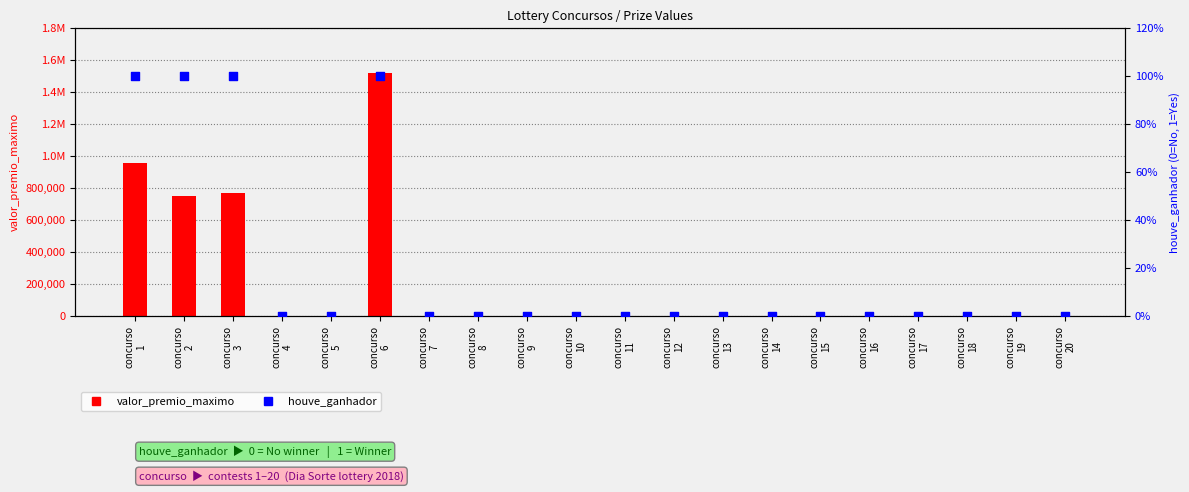

Which series contains the lowest Y value?

valor_premio_maximo